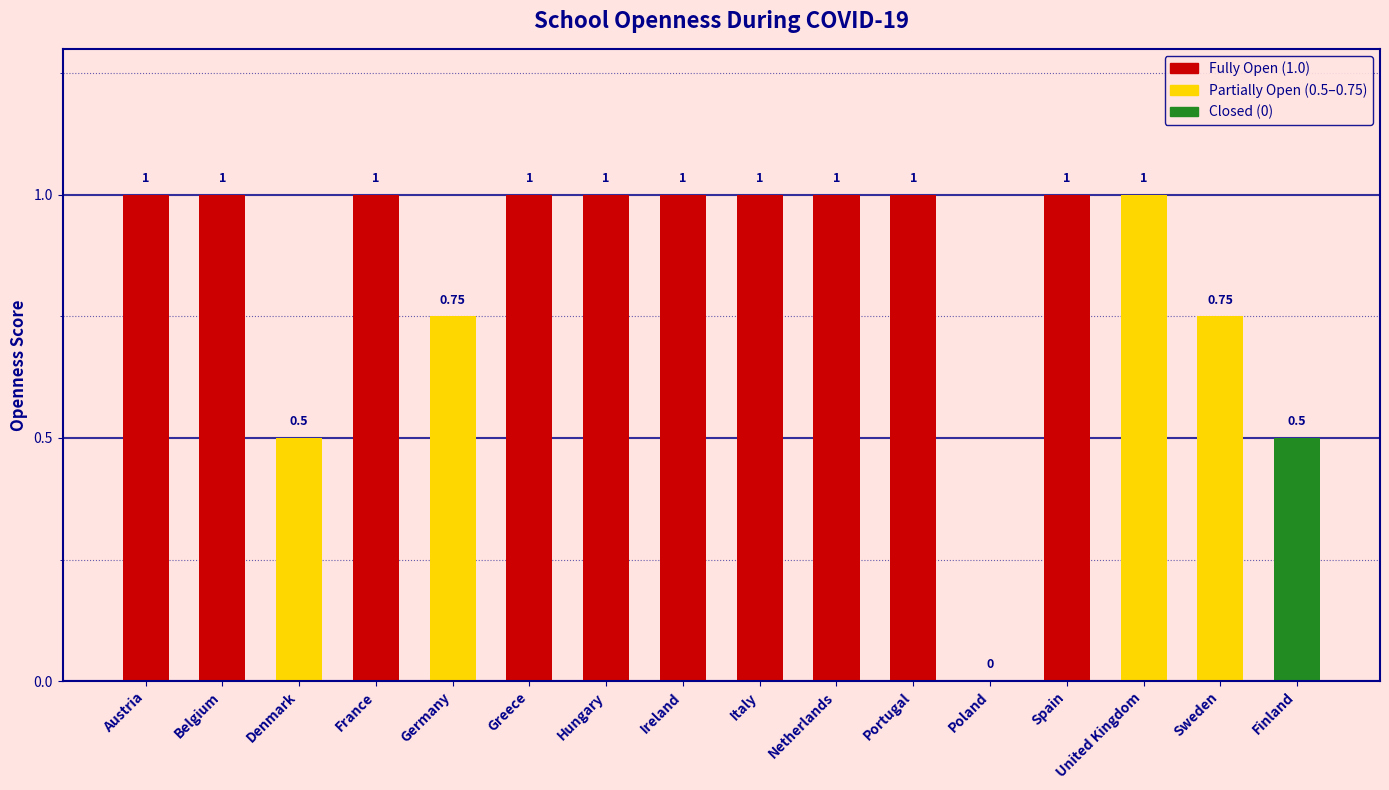

The chart shows a value of 1.4 at France. True or false?

False